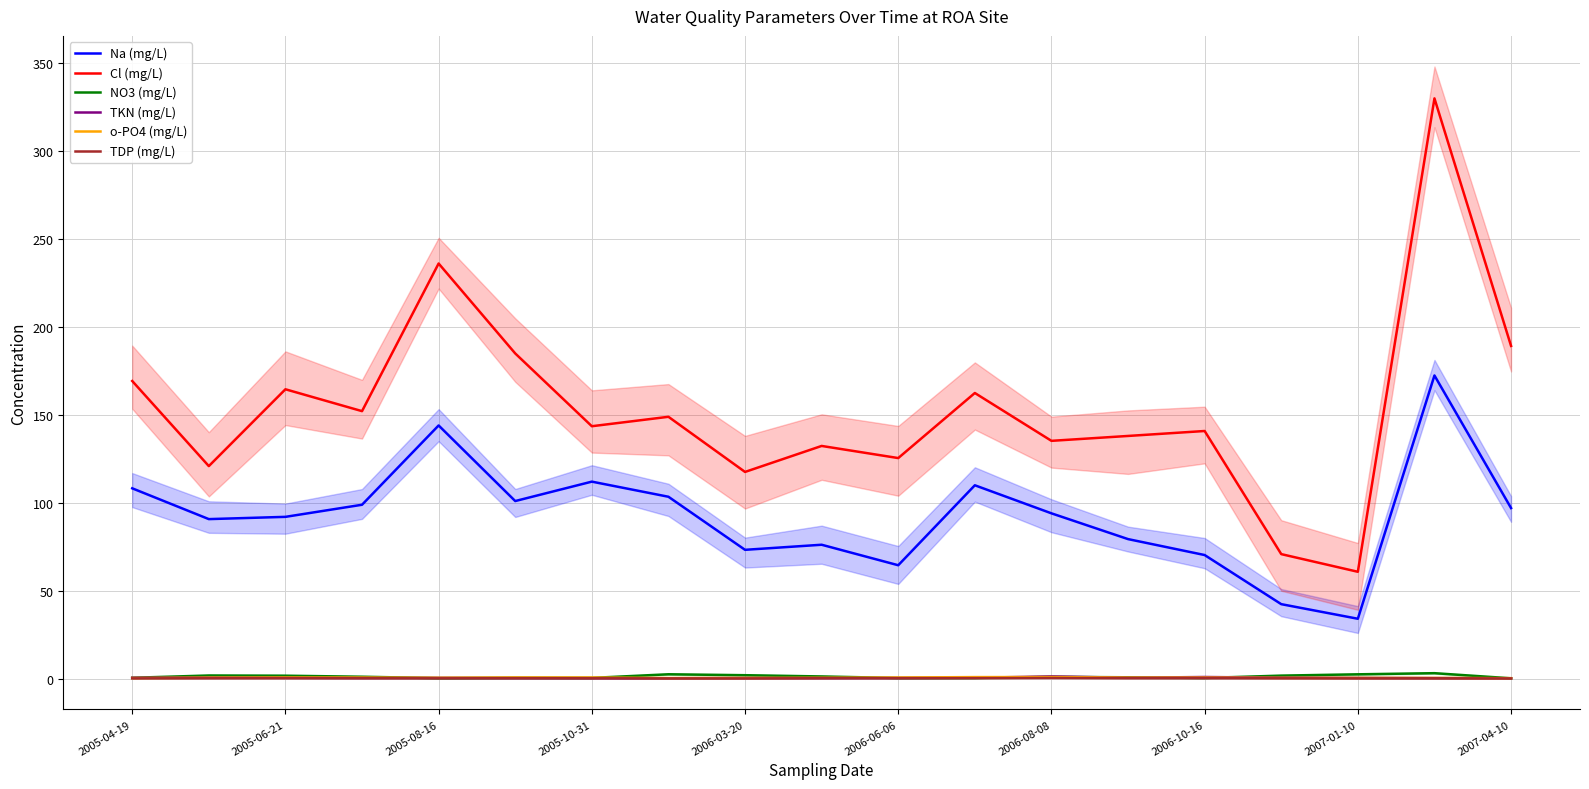

What is the difference between the second highest and second lowest values in the o-PO4 (mg/L) series?

0.6